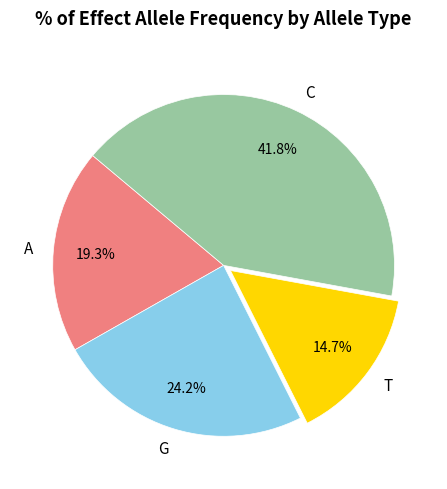

Which category has the smallest portion of the pie?

T